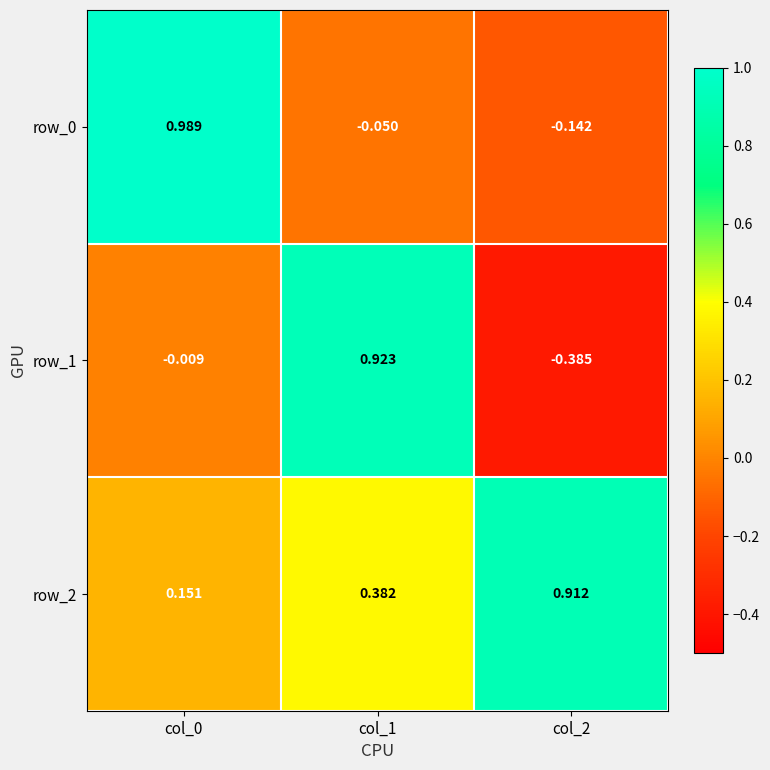

Is the value of row_1 at col_2 greater than the value of row_2 at col_1?

No